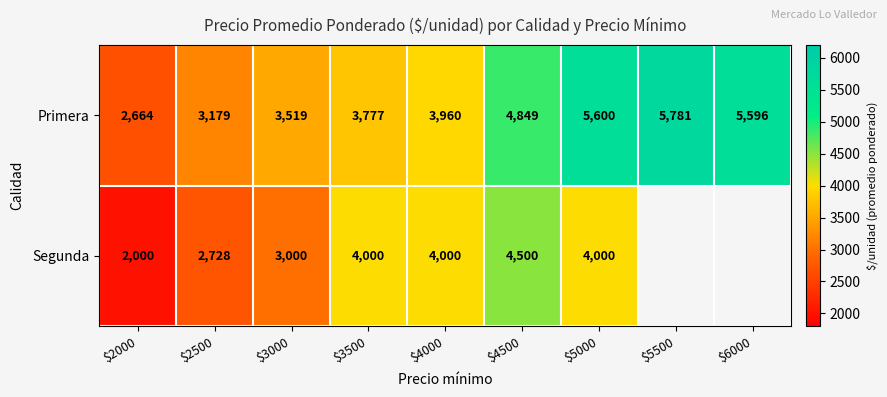

What is the spread (max minus min) of values at $2000?

664